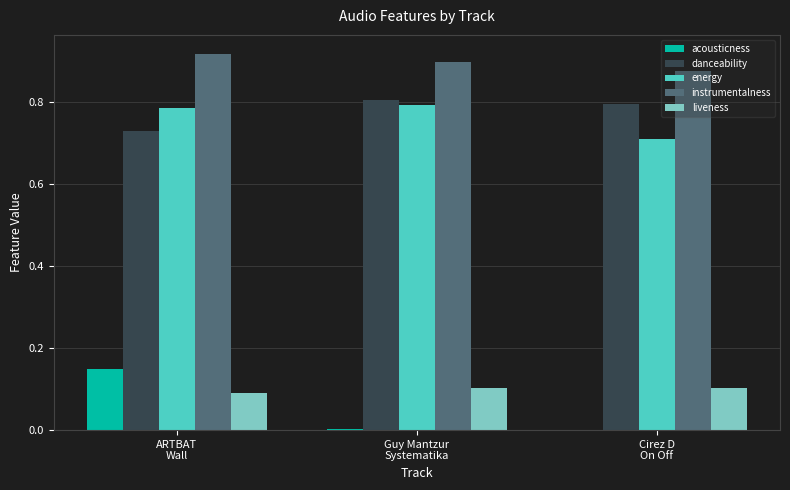

How many groups of bars are there?

3